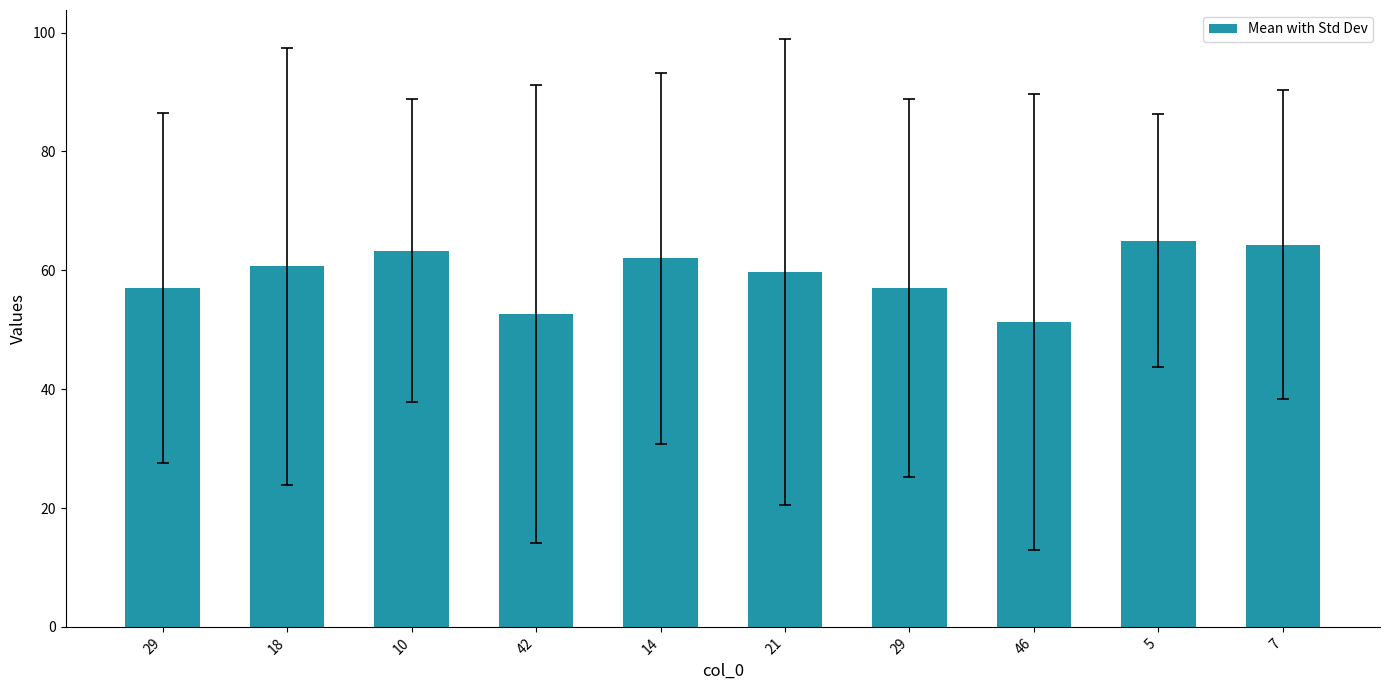

How many series are shown in this chart?

1